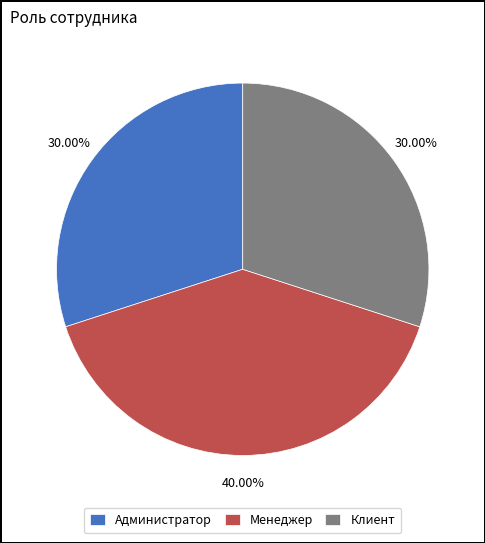

Count the number of slices in the pie.

3